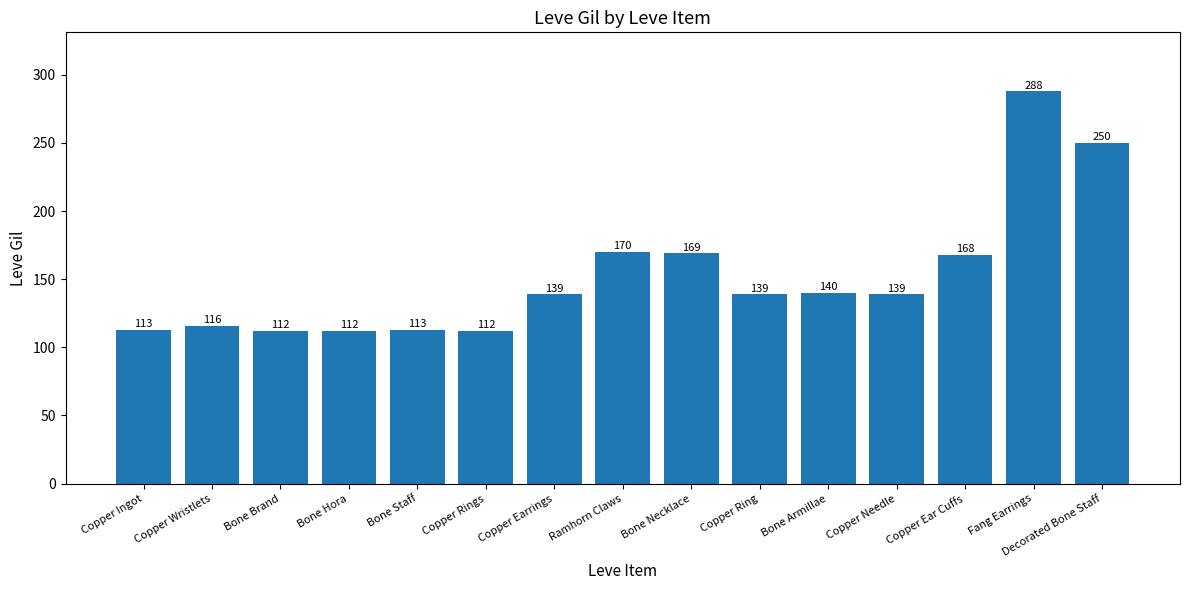

At which category does the chart reach its peak across all series?

Fang Earrings